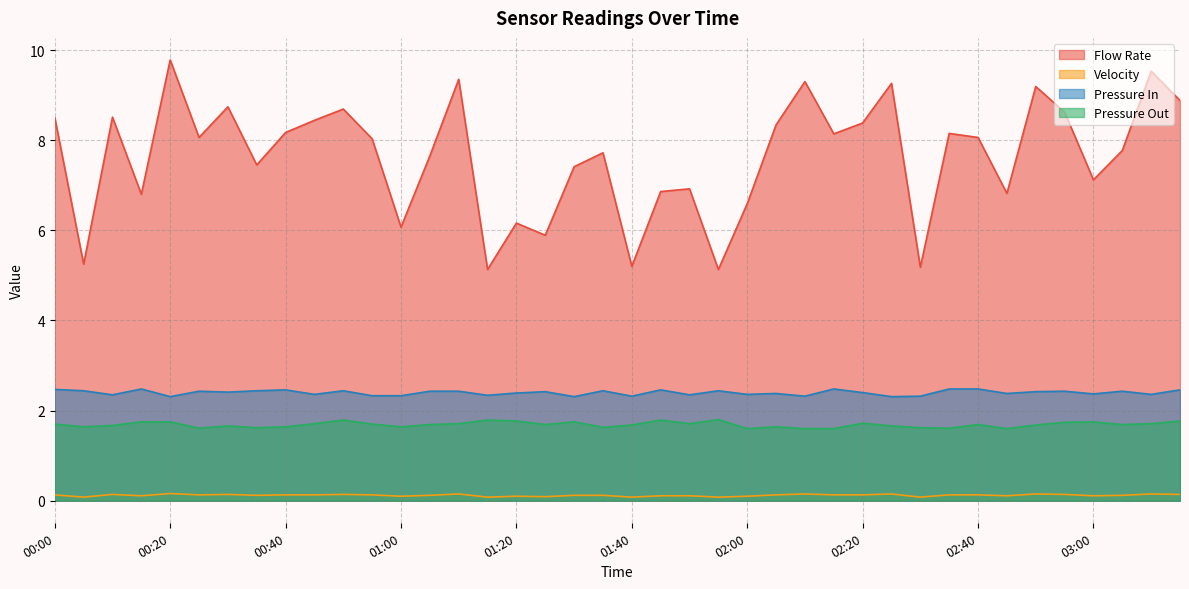

What is the value of the Pressure In point at the 37th from the left?

2.4